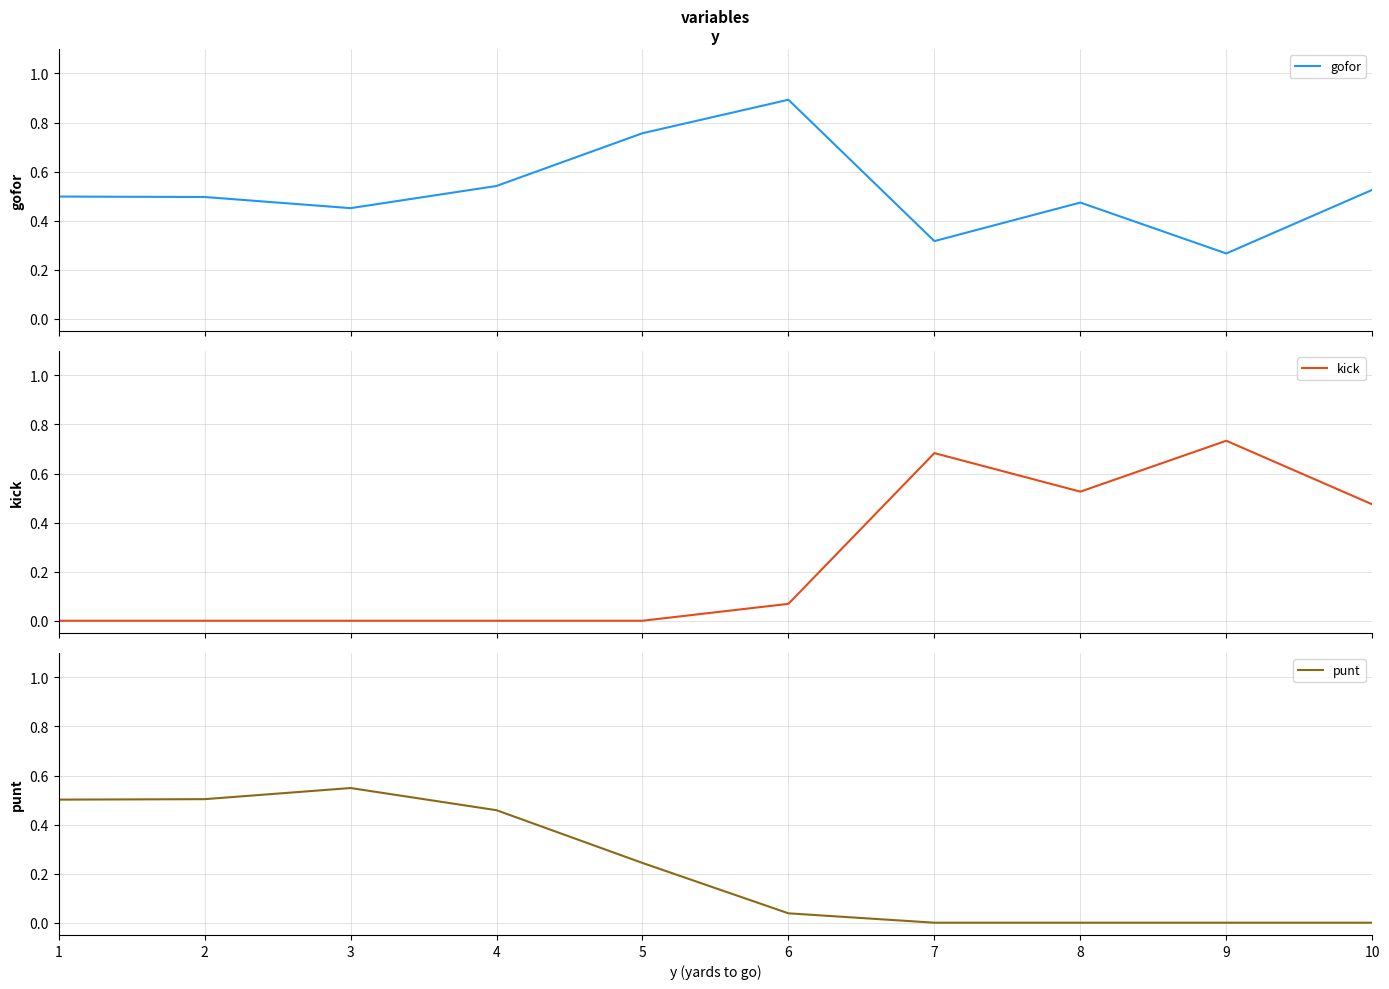

After their last crossing, which series has the higher values: gofor or punt?

gofor